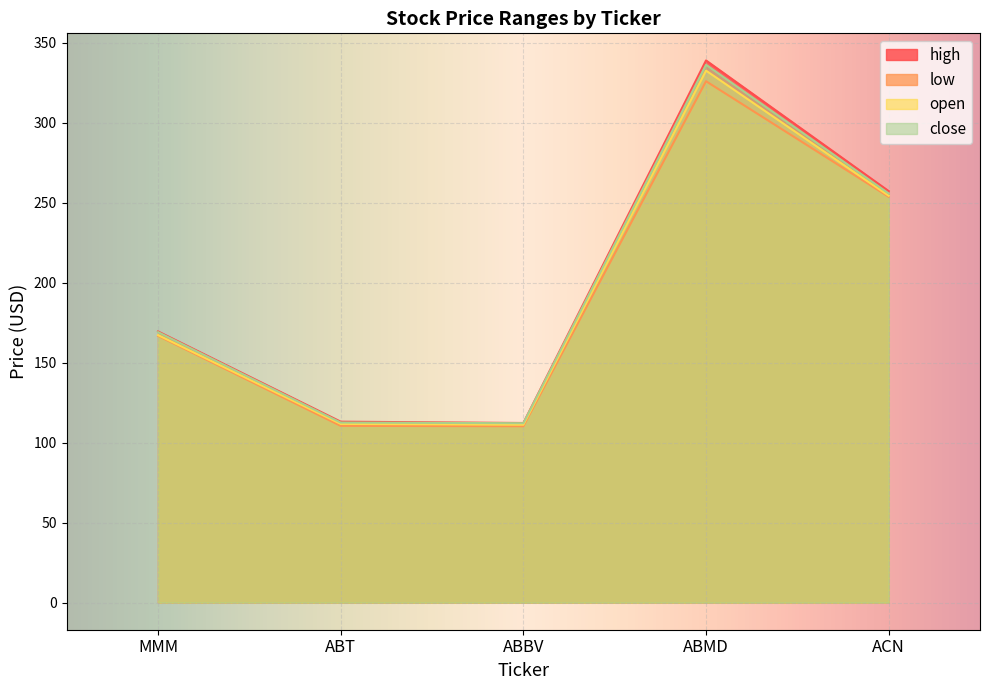

Rank the categories by open value from lowest to highest.

ABBV, ABT, MMM, ACN, ABMD